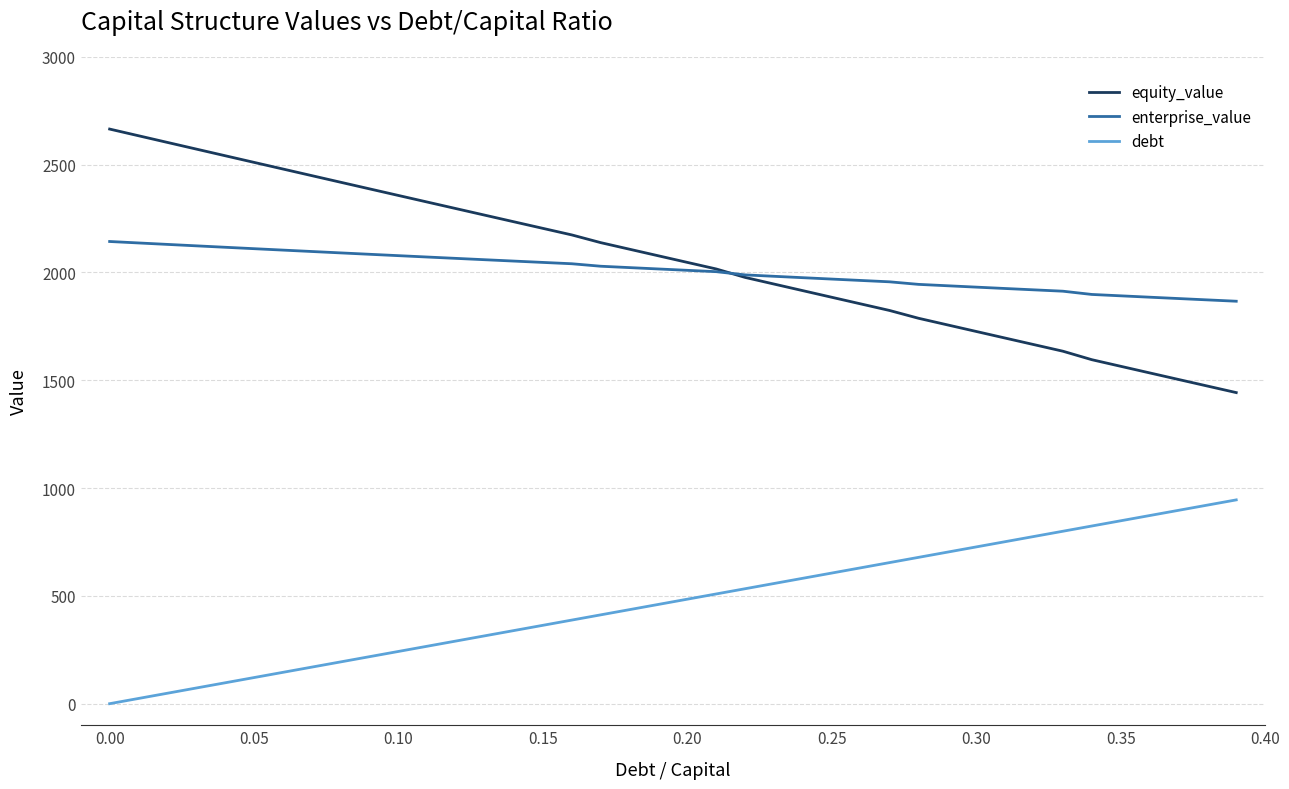

What is the highest value of the equity_value series?

2664.8